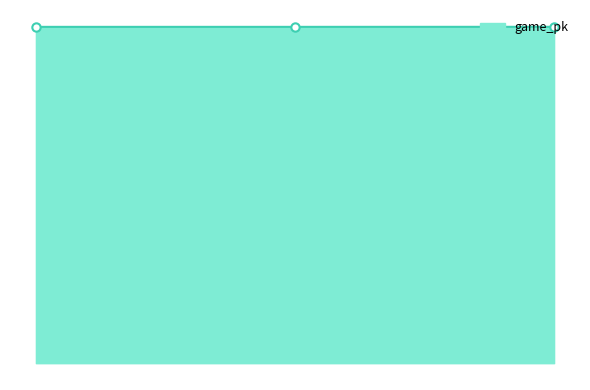

How many values are between 777374 and 777492?

3